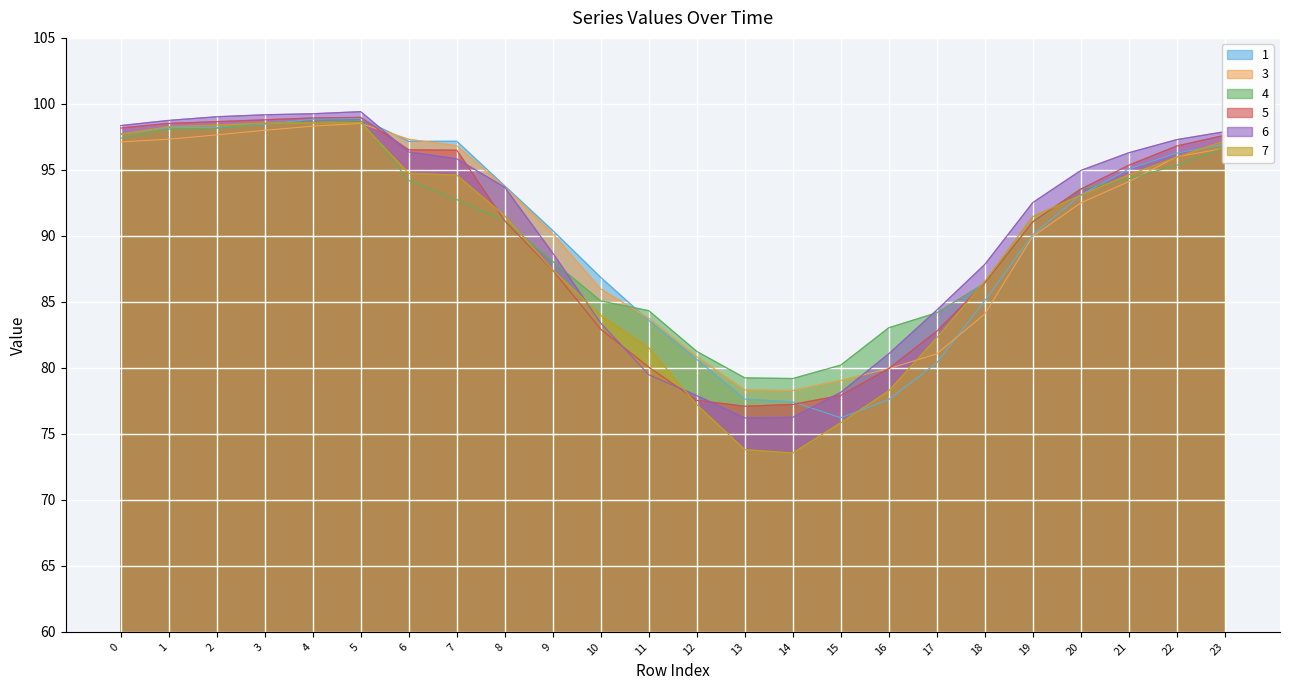

What is the difference between the highest and lowest values at 9?

3.0